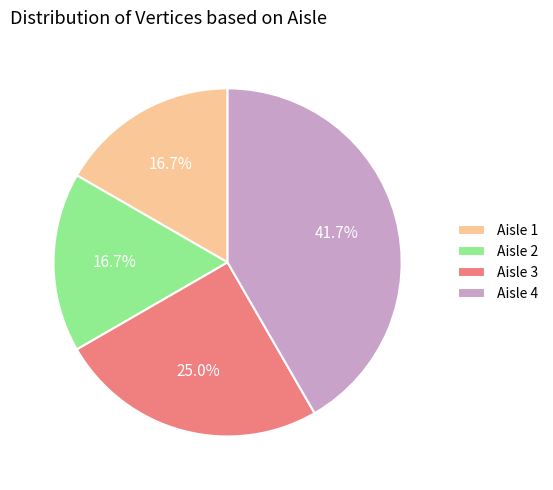

What percentage do Aisle 4 and Aisle 1 together represent?

58.3%